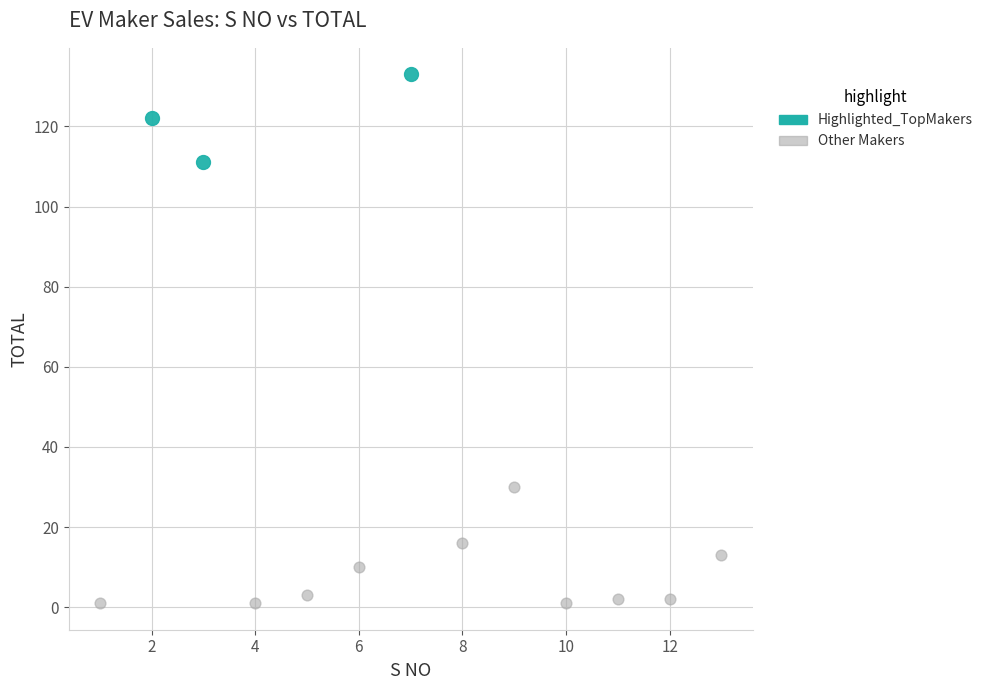

Which series has the widest spread of Y values?

Other Makers